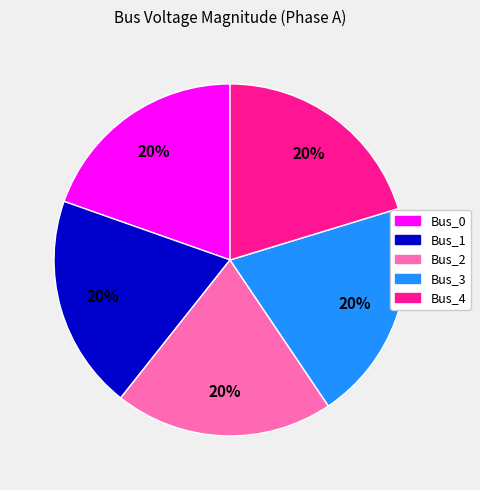

To the nearest percent, what is the average slice percentage?

20%